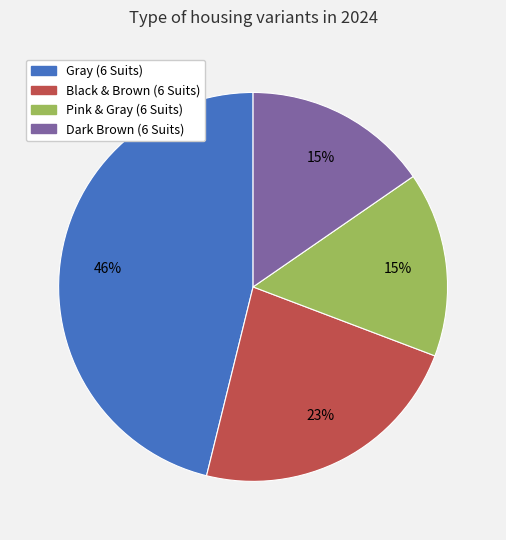

True or false: Pink & Gray (6 Suits) accounts for 30% of the total.

False